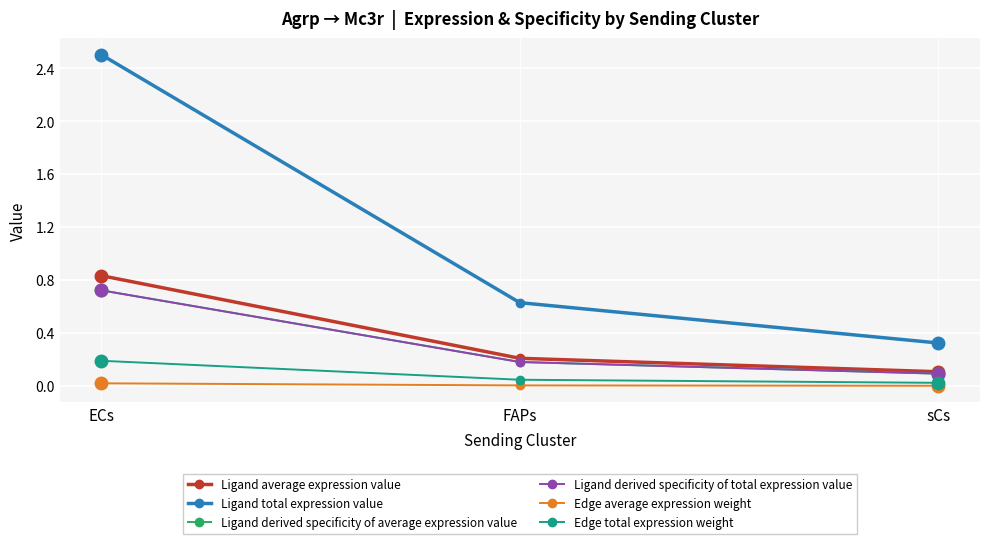

Reading right to left, list all the values displayed in this chart.

Ligand average expression value: 0.1	0.2	0.8
Ligand total expression value: 0.3	0.6	2.5
Ligand derived specificity of average expression value: 0.1	0.2	0.7
Ligand derived specificity of total expression value: 0.1	0.2	0.7
Edge average expression weight: 0.0	0.0	0.0
Edge total expression weight: 0.0	0.0	0.2